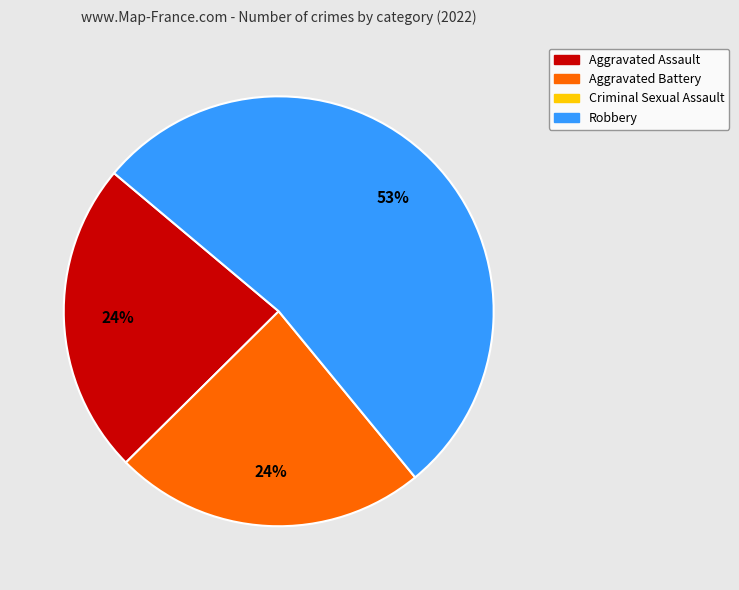

Does any single category account for the majority?

Yes